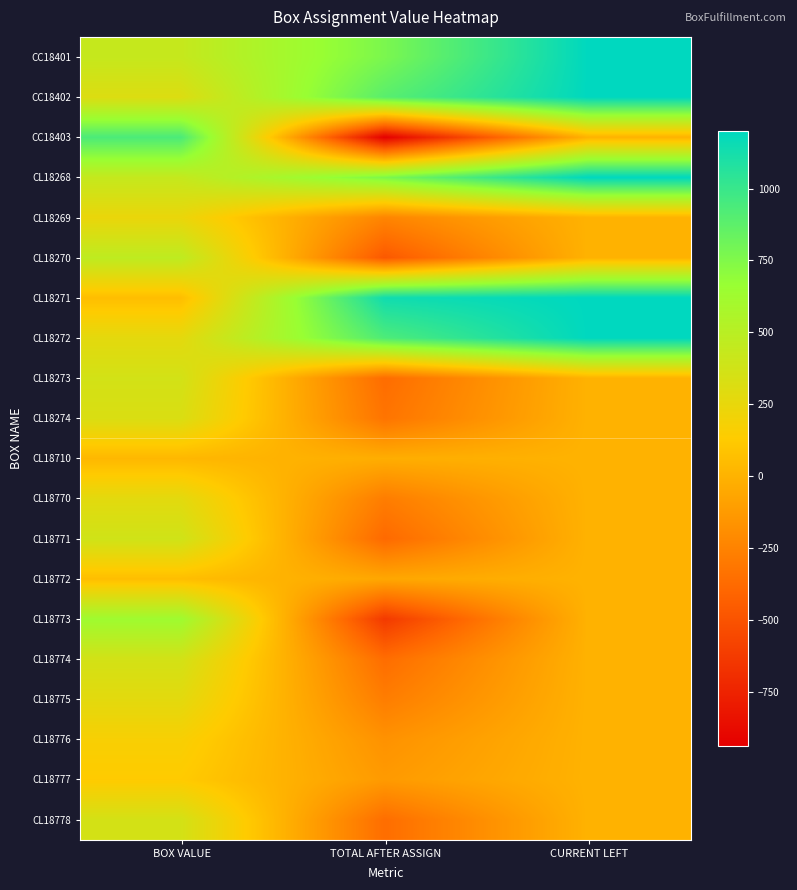

Reading left to right, extract all data points from this chart.

CC18401: BOX VALUE=431.8	TOTAL AFTER ASSIGN=768.2	CURRENT LEFT=1200.0
CC18402: BOX VALUE=312.1	TOTAL AFTER ASSIGN=887.9	CURRENT LEFT=1200.0
CC18403: BOX VALUE=936.0	TOTAL AFTER ASSIGN=-936.0	CURRENT LEFT=0.0
CL18268: BOX VALUE=437.3	TOTAL AFTER ASSIGN=762.7	CURRENT LEFT=1200.0
CL18269: BOX VALUE=238.0	TOTAL AFTER ASSIGN=-238.0	CURRENT LEFT=0.0
CL18270: BOX VALUE=469.8	TOTAL AFTER ASSIGN=-469.8	CURRENT LEFT=0.0
CL18271: BOX VALUE=60.0	TOTAL AFTER ASSIGN=1140.0	CURRENT LEFT=1200.0
CL18272: BOX VALUE=273.3	TOTAL AFTER ASSIGN=926.7	CURRENT LEFT=1200.0
CL18273: BOX VALUE=364.0	TOTAL AFTER ASSIGN=-364.0	CURRENT LEFT=0.0
CL18274: BOX VALUE=325.0	TOTAL AFTER ASSIGN=-325.0	CURRENT LEFT=0.0
CL18710: BOX VALUE=25.0	TOTAL AFTER ASSIGN=-25.0	CURRENT LEFT=0.0
CL18770: BOX VALUE=279.0	TOTAL AFTER ASSIGN=-279.0	CURRENT LEFT=0.0
CL18771: BOX VALUE=380.7	TOTAL AFTER ASSIGN=-380.7	CURRENT LEFT=0.0
CL18772: BOX VALUE=59.0	TOTAL AFTER ASSIGN=-59.0	CURRENT LEFT=0.0
CL18773: BOX VALUE=631.7	TOTAL AFTER ASSIGN=-631.7	CURRENT LEFT=0.0
CL18774: BOX VALUE=362.3	TOTAL AFTER ASSIGN=-362.3	CURRENT LEFT=0.0
CL18775: BOX VALUE=277.7	TOTAL AFTER ASSIGN=-277.7	CURRENT LEFT=0.0
CL18776: BOX VALUE=168.9	TOTAL AFTER ASSIGN=-168.9	CURRENT LEFT=0.0
CL18777: BOX VALUE=126.7	TOTAL AFTER ASSIGN=-126.7	CURRENT LEFT=0.0
CL18778: BOX VALUE=359.4	TOTAL AFTER ASSIGN=-359.4	CURRENT LEFT=0.0